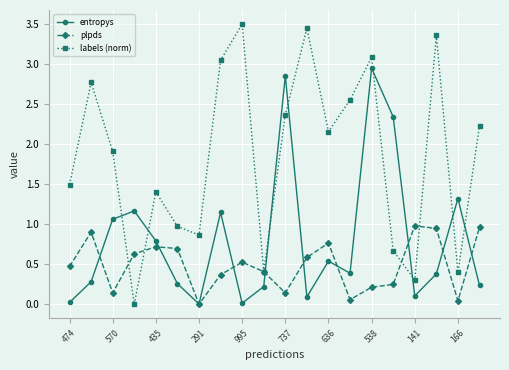

In plpds, how many points are higher than both neighbors (excluding endpoints)?

5